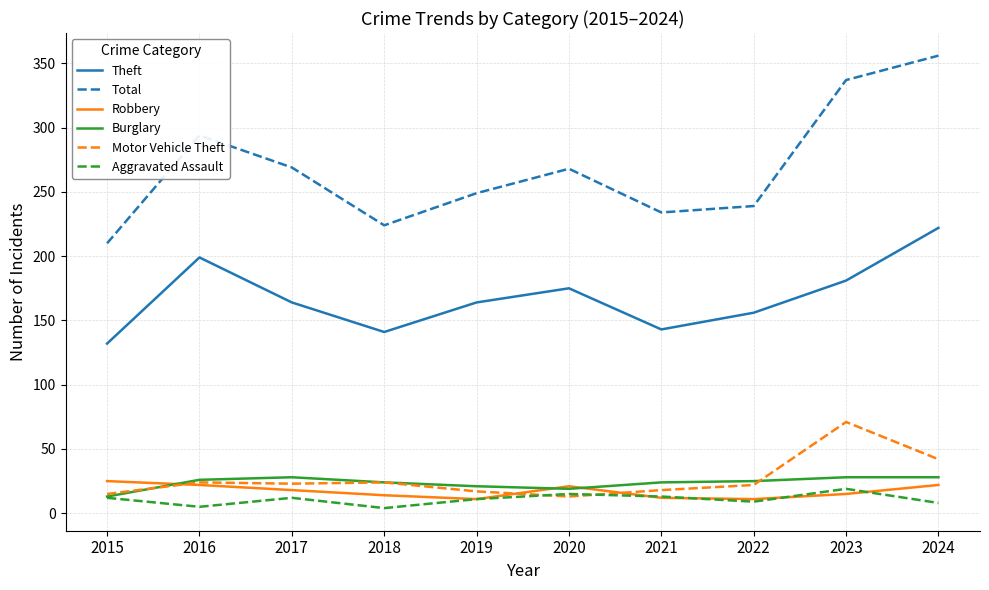

At which category is the sum across all series the highest?

2024